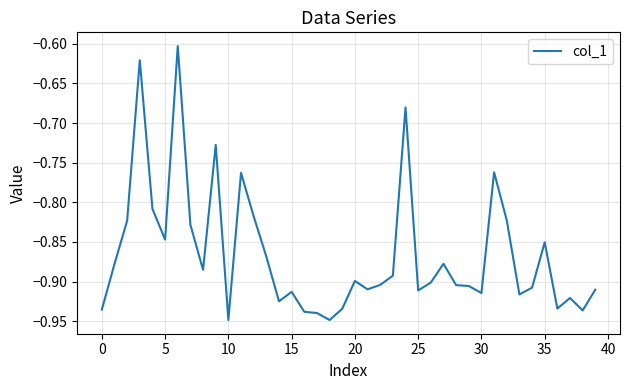

What is the difference between the maximum and minimum values?

0.3